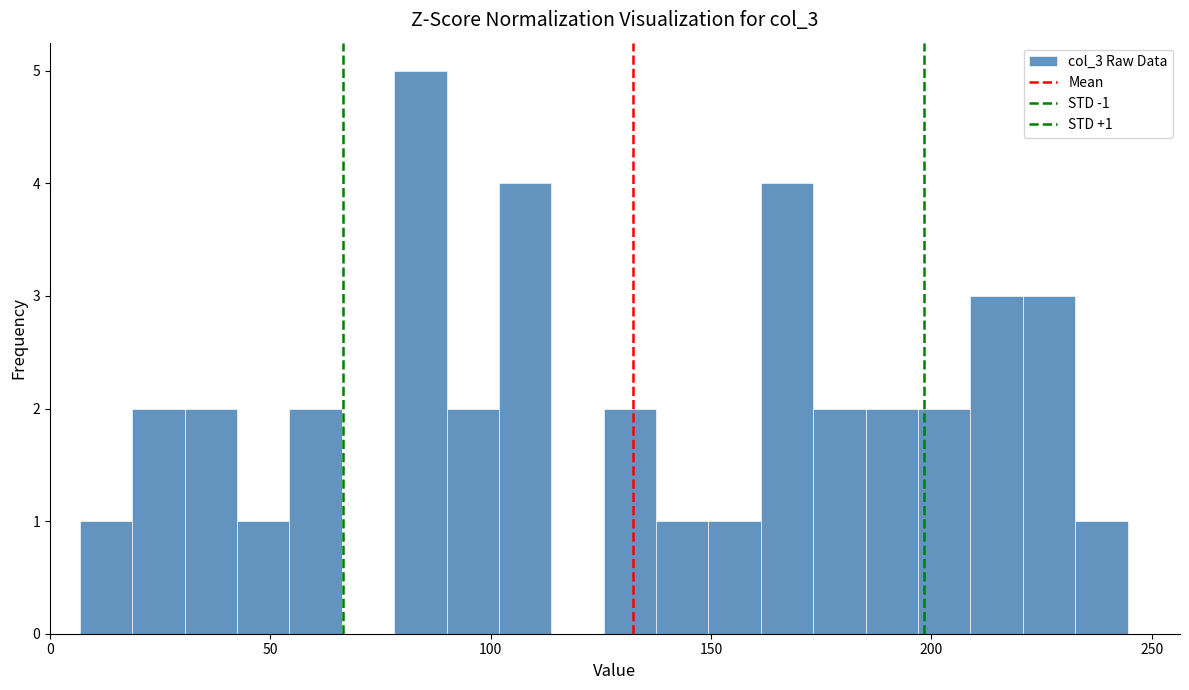

Read against the x-axis, roughly where is the centre of the tallest bar?

85